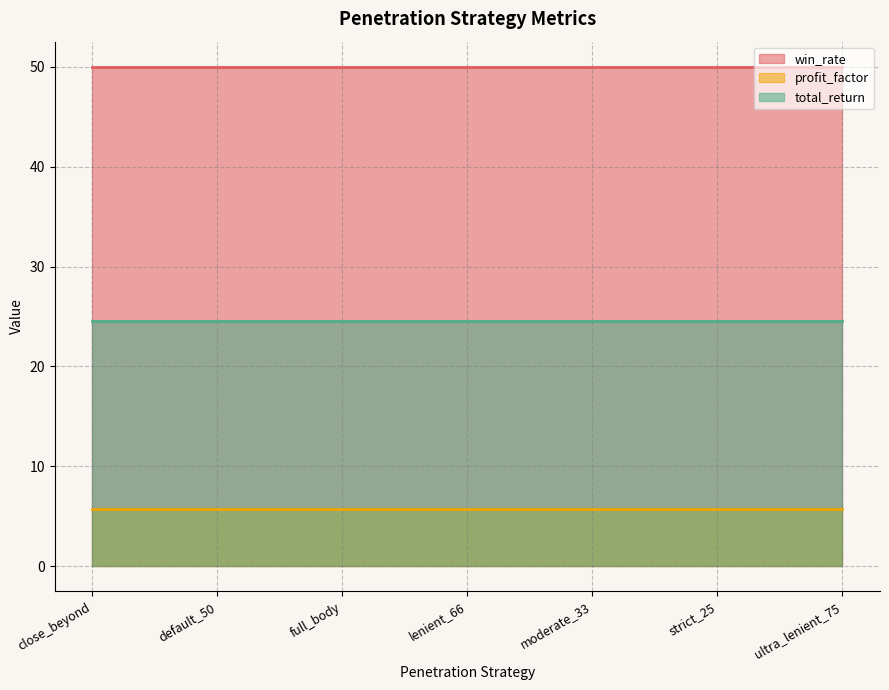

What position from the left is close_beyond?

1